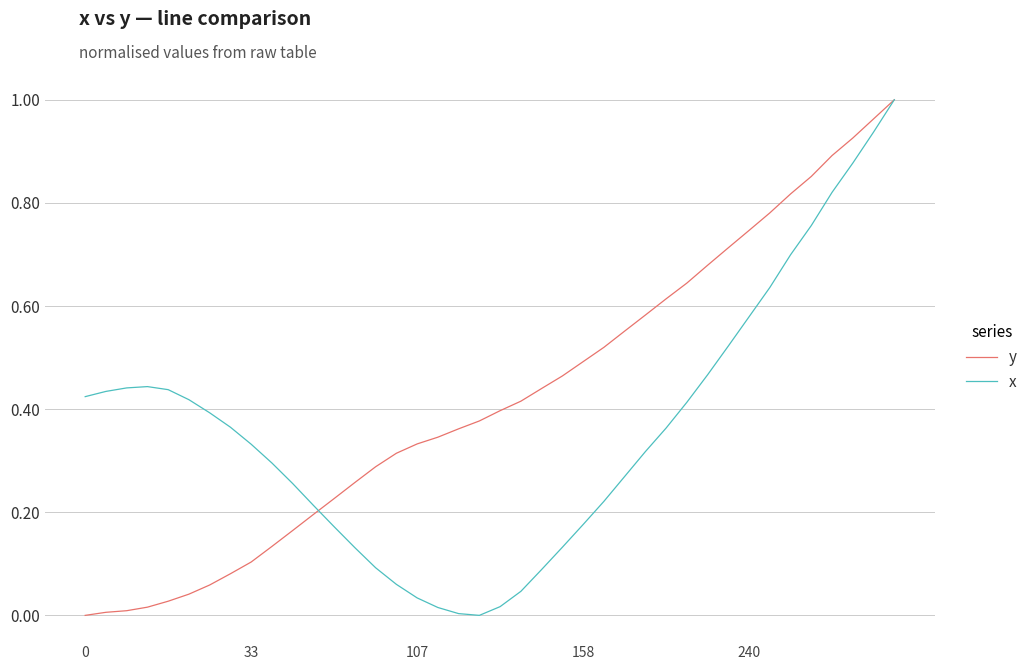

Which series has the largest total across all categories?

y